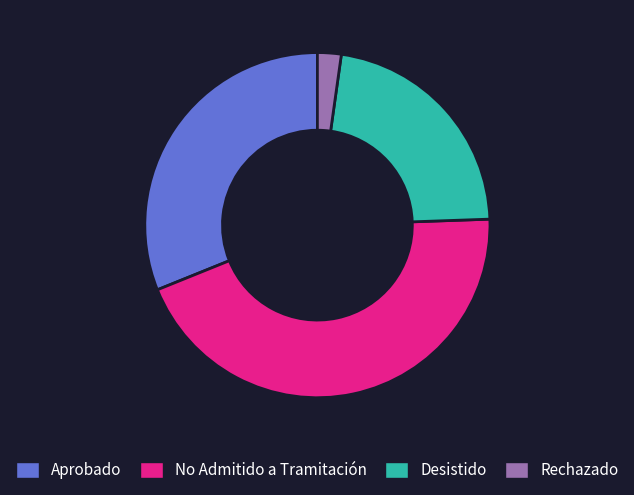

Approximately how many times larger is the value at Aprobado compared to Rechazado?

14.0